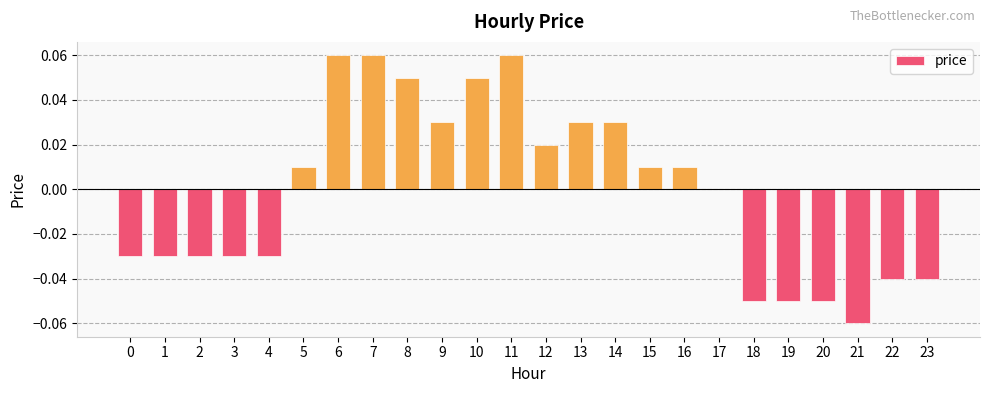

The chart shows a value of 0.0 at 11. True or false?

False